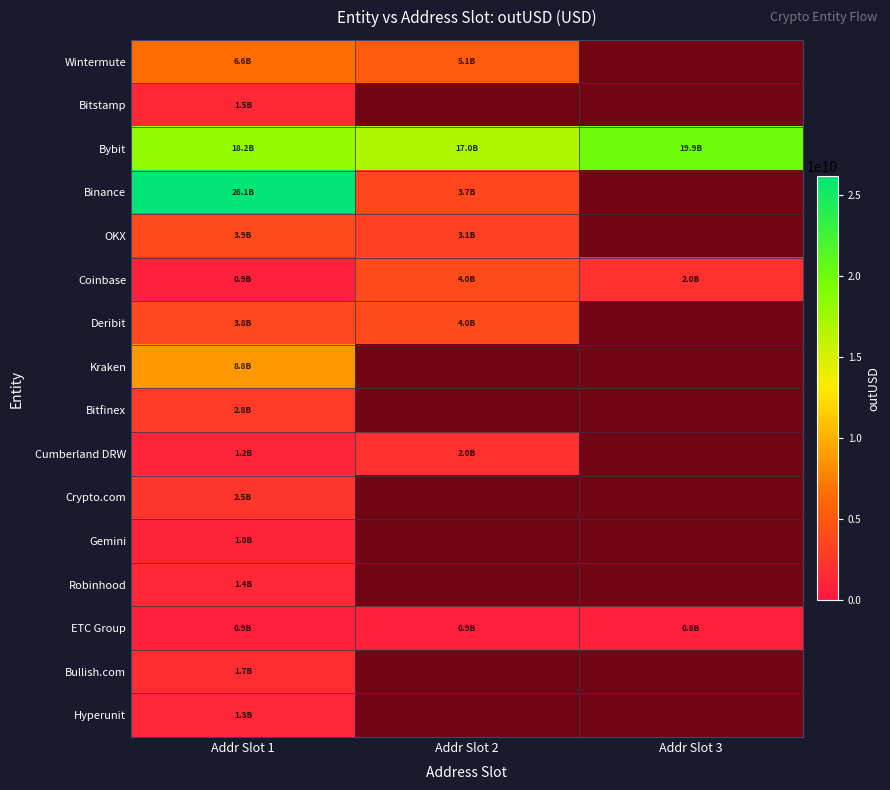

How many series are shown in this chart?

16